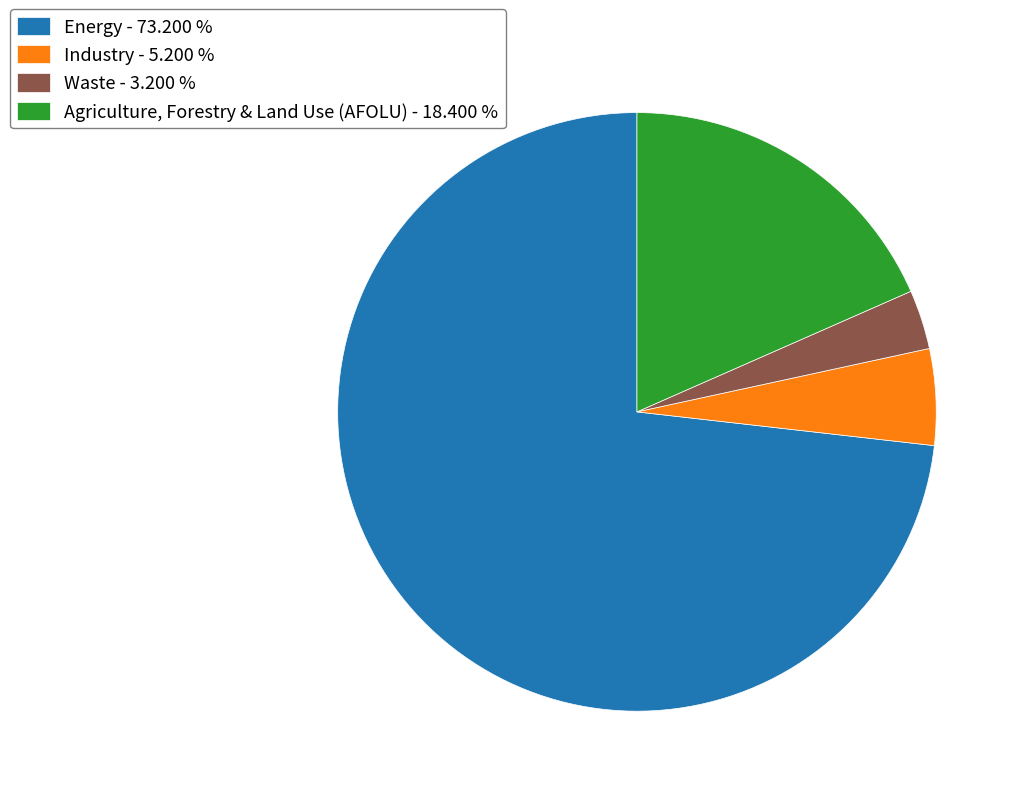

Combined, do Waste and Industry account for over 50%?

No